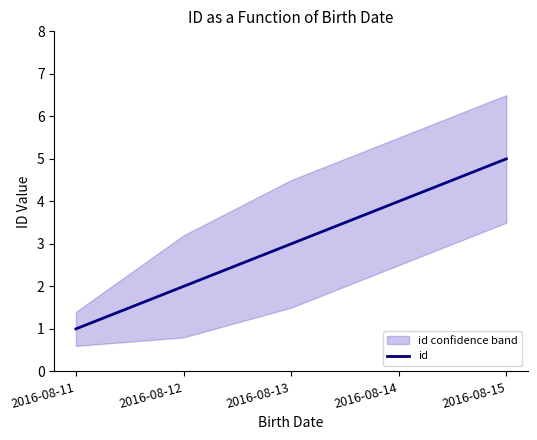

List the labels in order of value, smallest first.

2016-08-11, 2016-08-12, 2016-08-13, 2016-08-14, 2016-08-15